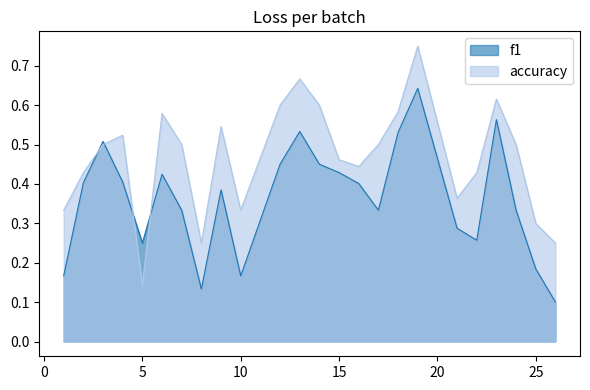

Reading left to right, what are all the values shown in this chart?

f1: 0.2	0.4	0.5	0.4	0.2	0.4	0.3	0.1	0.4	0.2	0.5	0.5	0.5	0.4	0.4	0.3	0.5	0.6	0.3	0.3	0.6	0.3	0.2	0.1
accuracy: 0.3	0.4	0.5	0.5	0.1	0.6	0.5	0.2	0.5	0.3	0.6	0.7	0.6	0.5	0.4	0.5	0.6	0.8	0.4	0.4	0.6	0.5	0.3	0.2